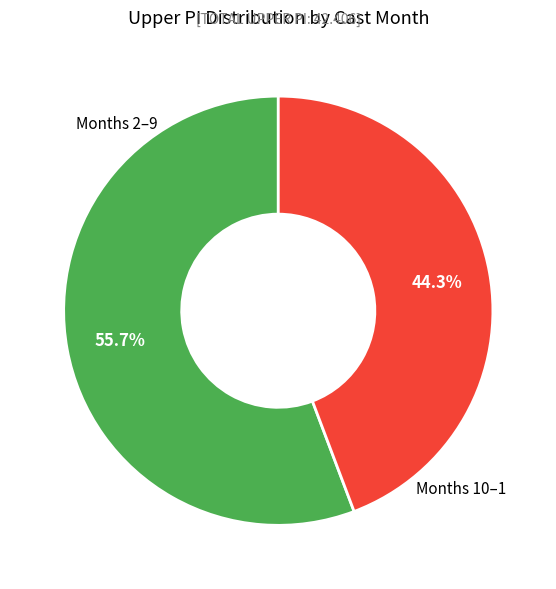

To the nearest percent, what is the difference between the largest and smallest slice percentages?

11%